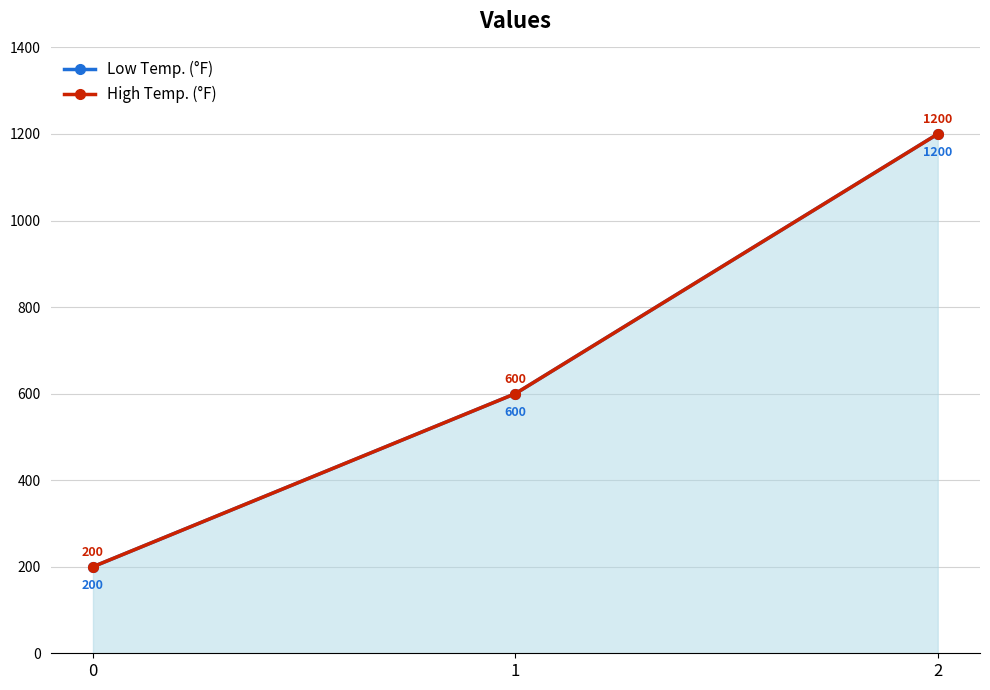

Between 0 and 1, which is larger?

1